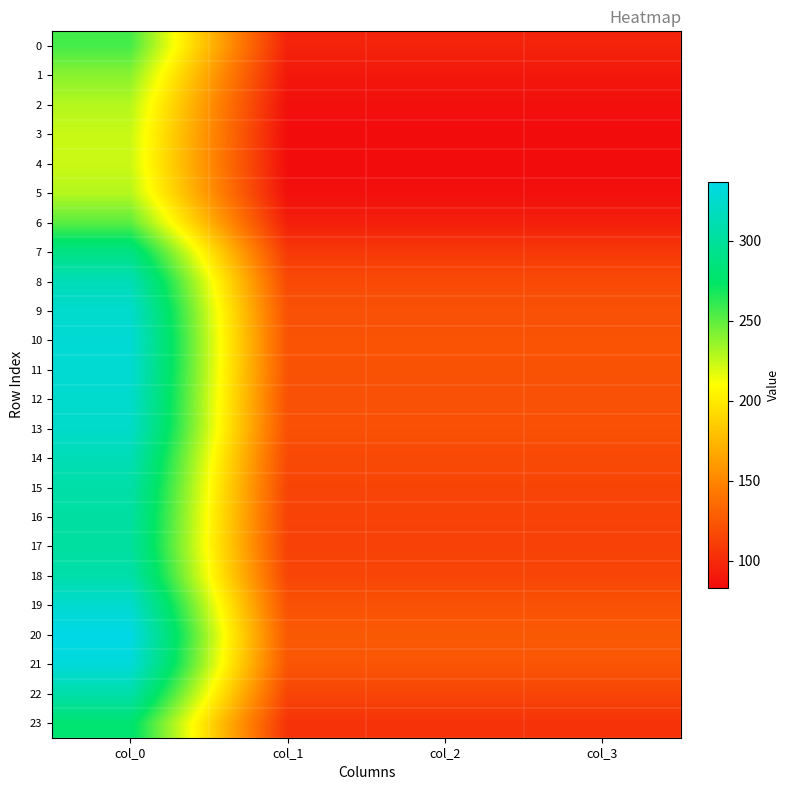

At which category is the sum across all series the highest?

col_0